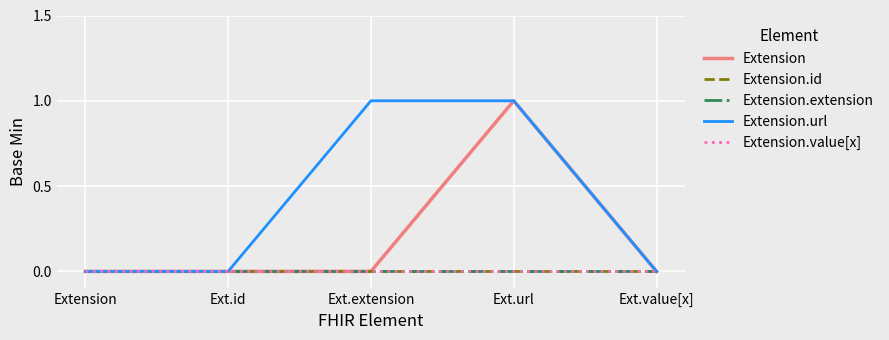

List the labels in order of Extension.value[x] value, smallest first.

Extension, Ext.id, Ext.extension, Ext.url, Ext.value[x]